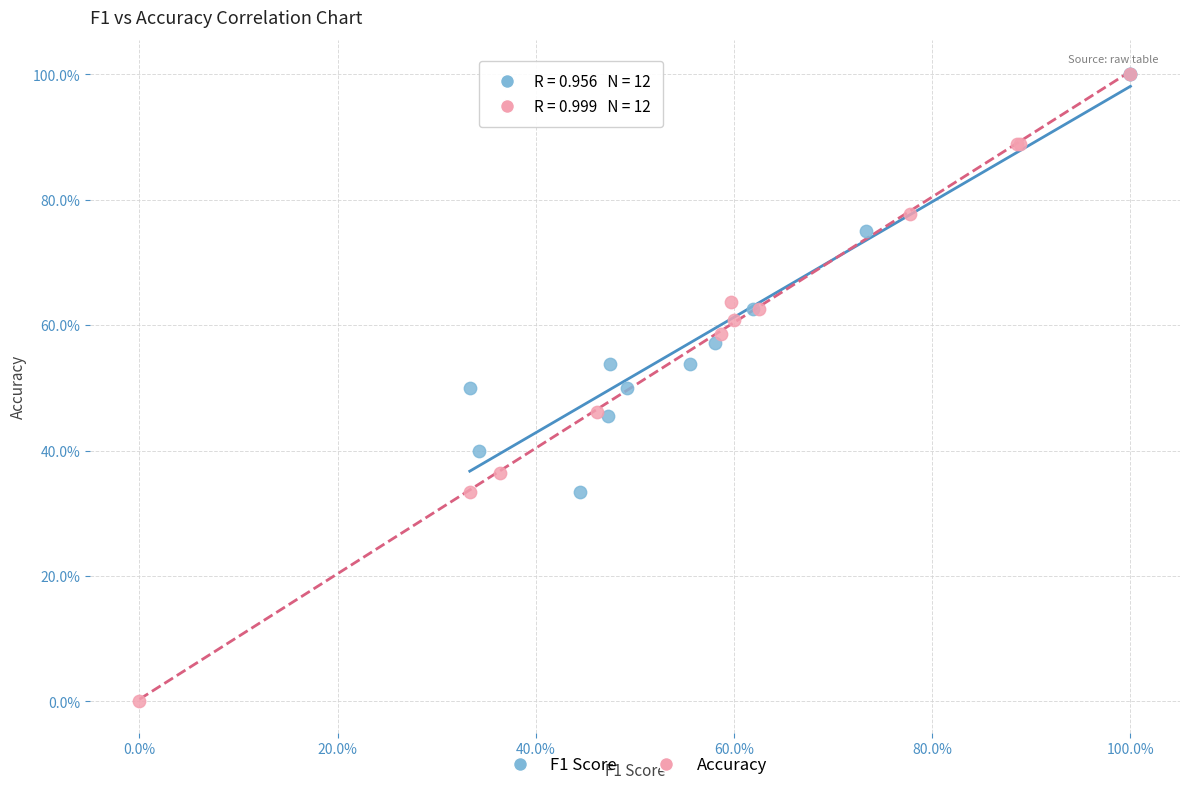

What are all the series names shown in the legend?

F1 Score, Accuracy